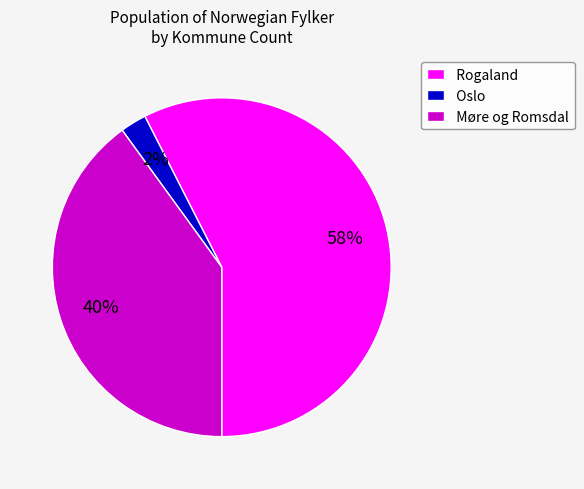

Is there any slice that represents more than half of the pie?

Yes